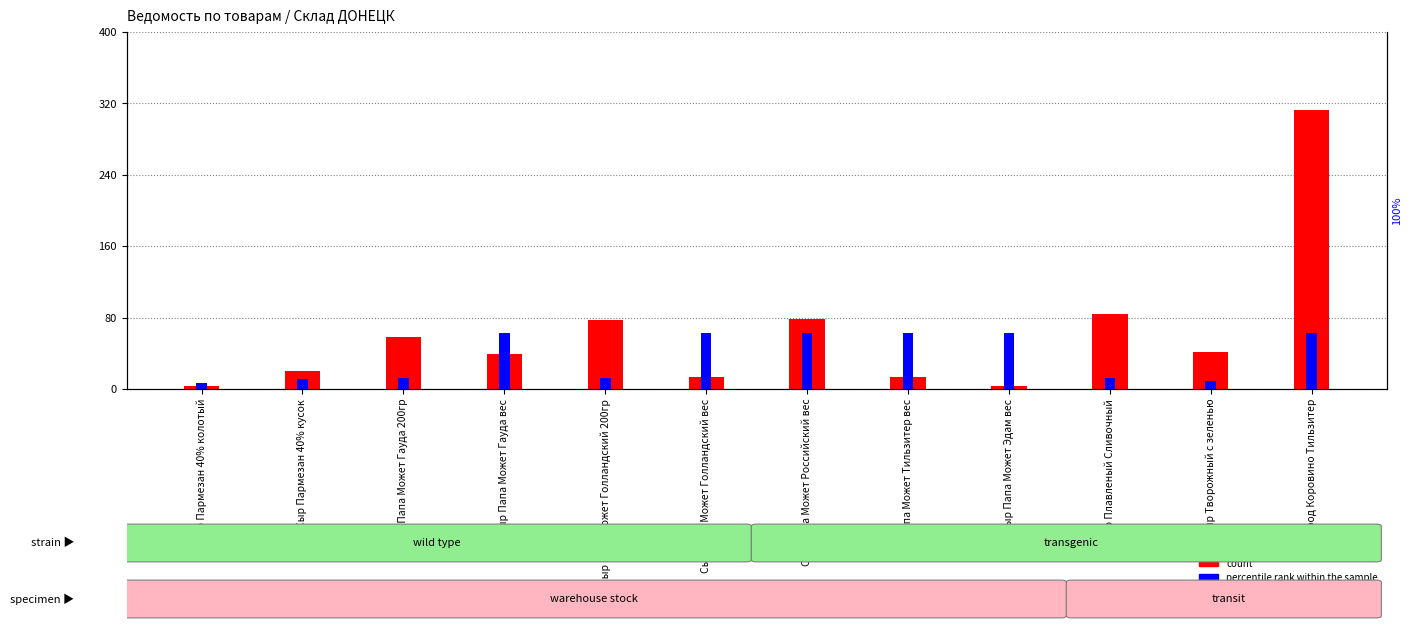

Which series has the largest total across all categories?

count